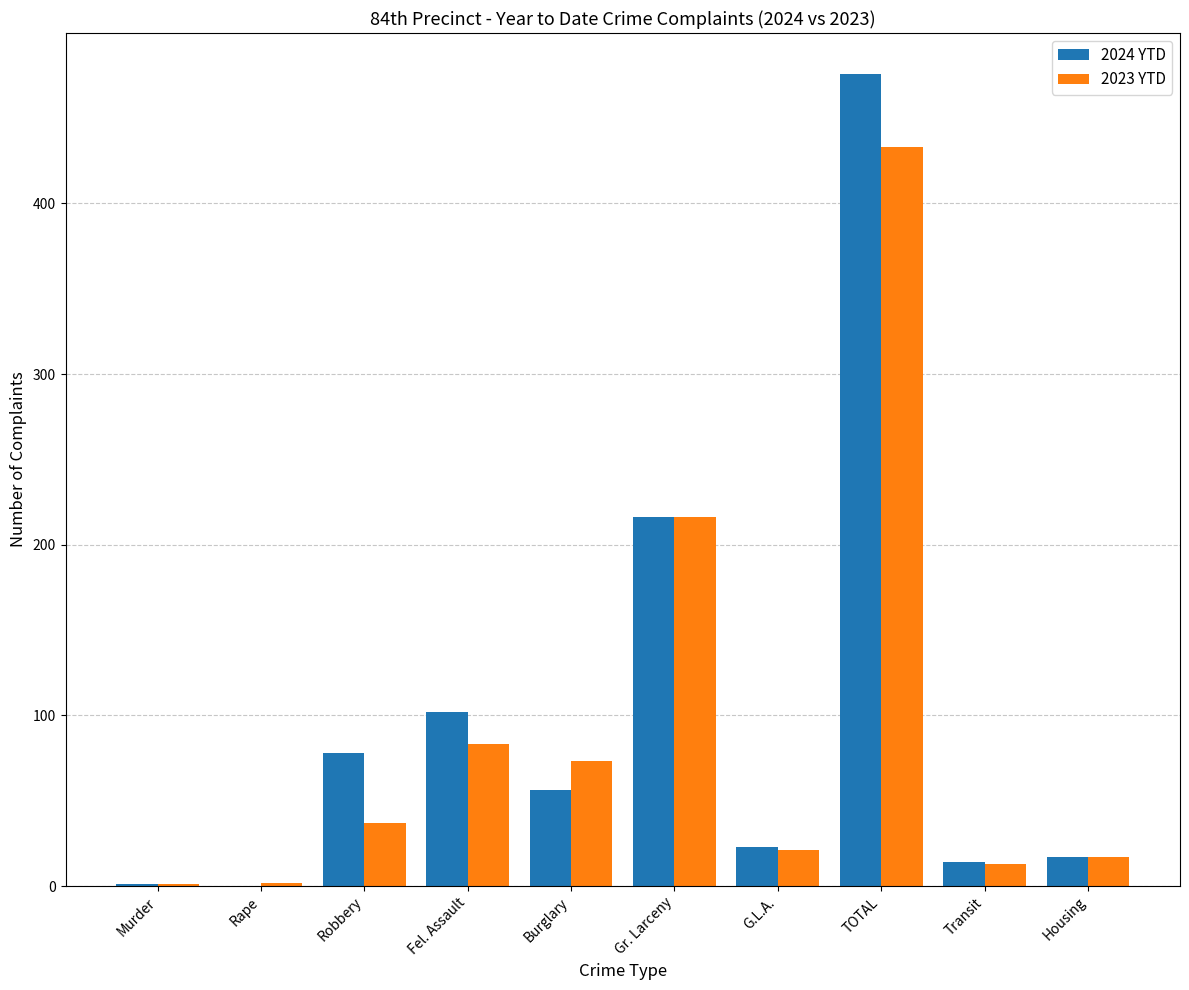

At which label is 2023 YTD closest to 217?

Gr. Larceny